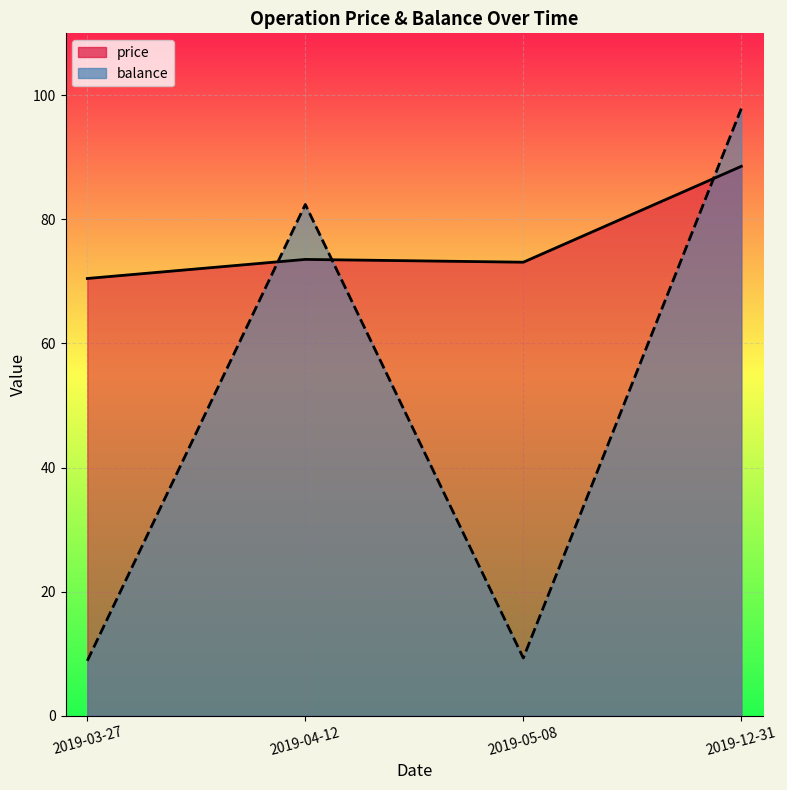

Where is the first local maximum for balance?

2019-04-12